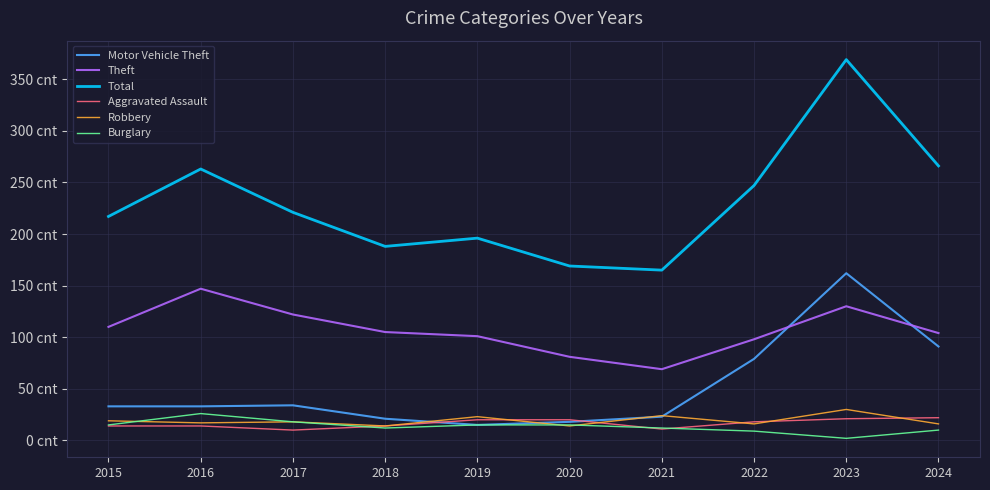

Does the chart display data point markers on the line(s)?

No